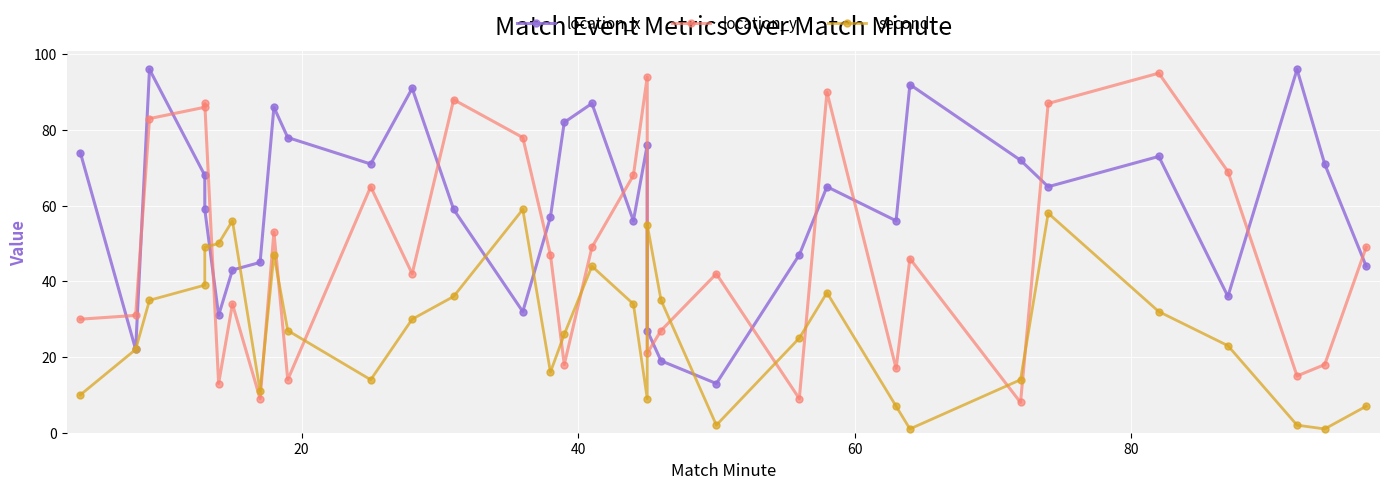

What is the minimum value shown in the chart?

1